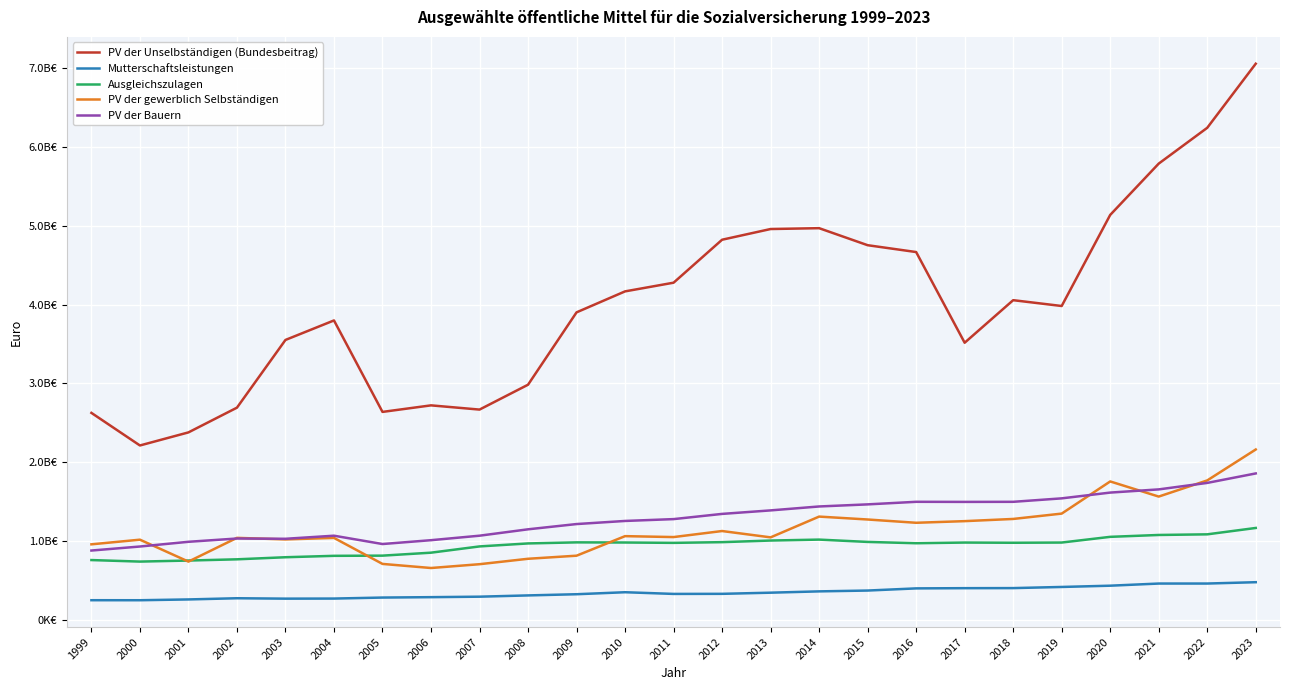

Rank the series by their maximum value, from lowest to highest.

Mutterschaftsleistungen, Ausgleichszulagen, PV der Bauern, PV der gewerblich Selbständigen, PV der Unselbständigen (Bundesbeitrag)